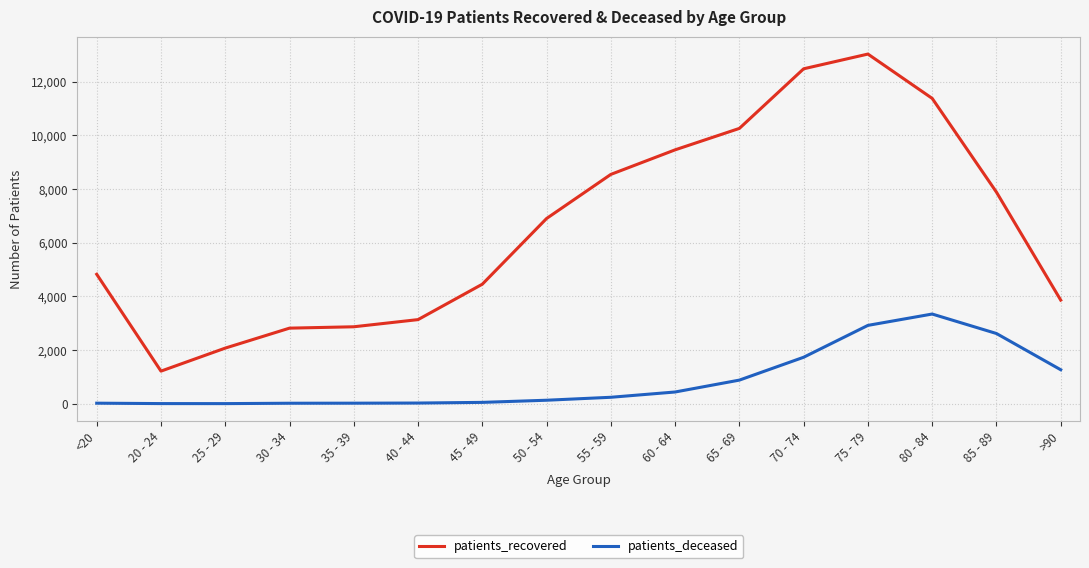

What is the highest value of the patients_deceased series?

3342